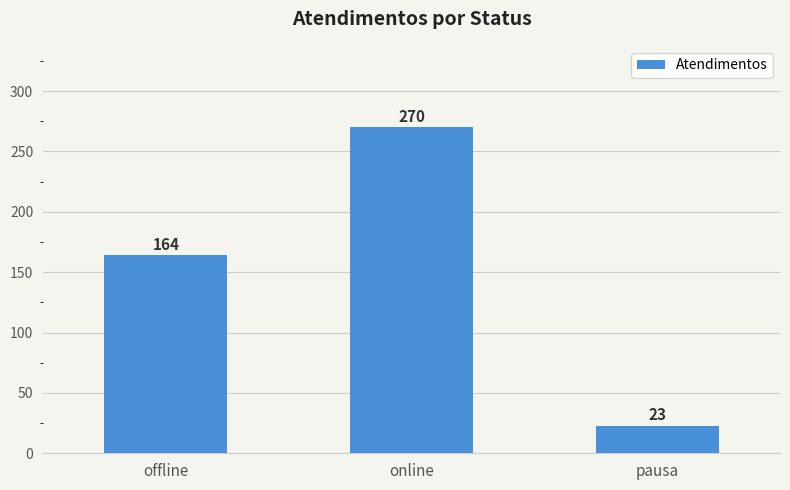

Which has a higher value, online or offline?

online